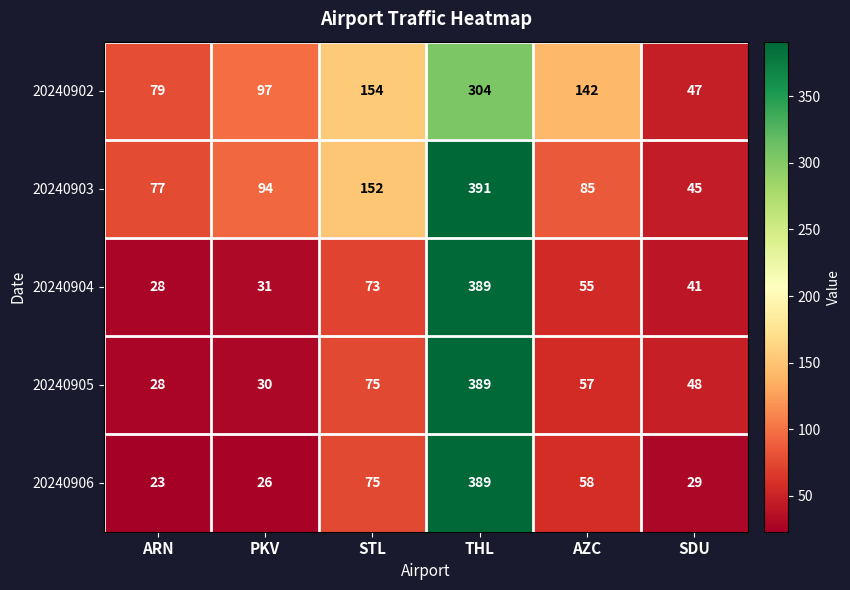

At which category is the sum across all series the highest?

THL